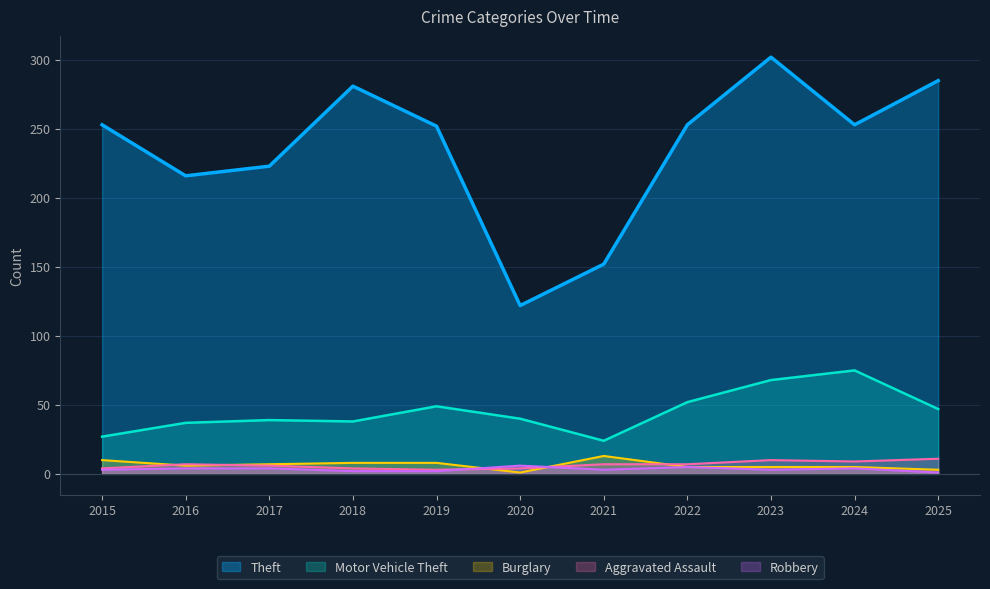

At which category is the sum across all series the highest?

2023